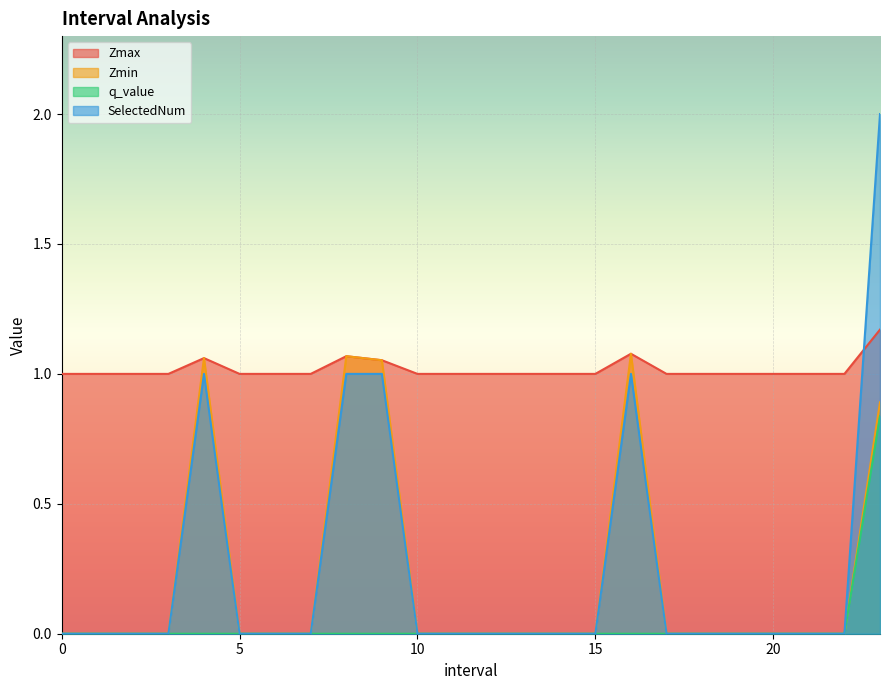

What is the label of the 21st point from the right?

3